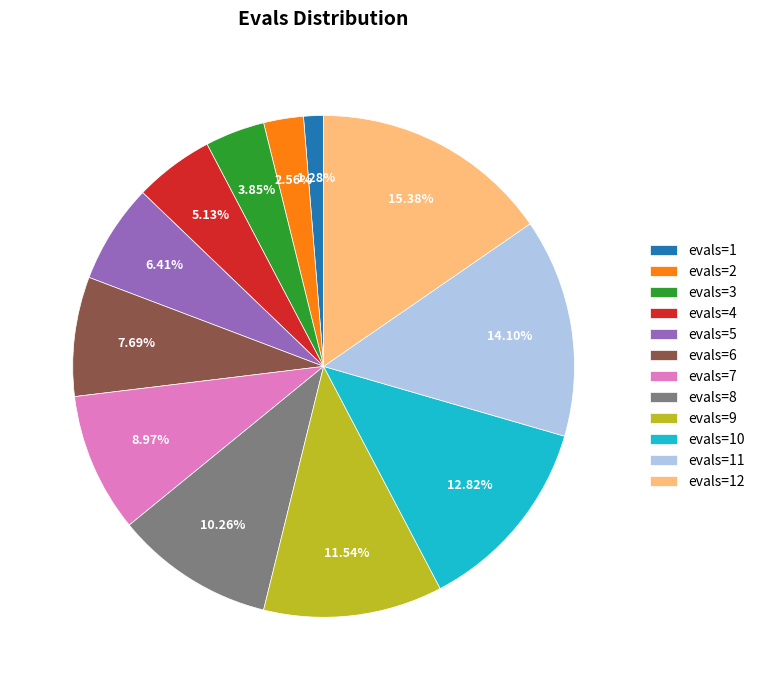

Which slice is the largest?

evals=12